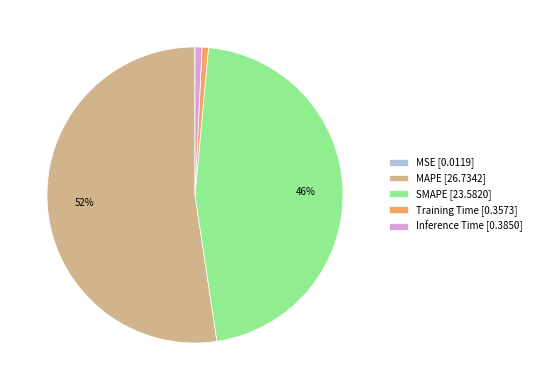

Is the sum of MAPE [26.7342] and Training Time [0.3573] greater than half?

Yes